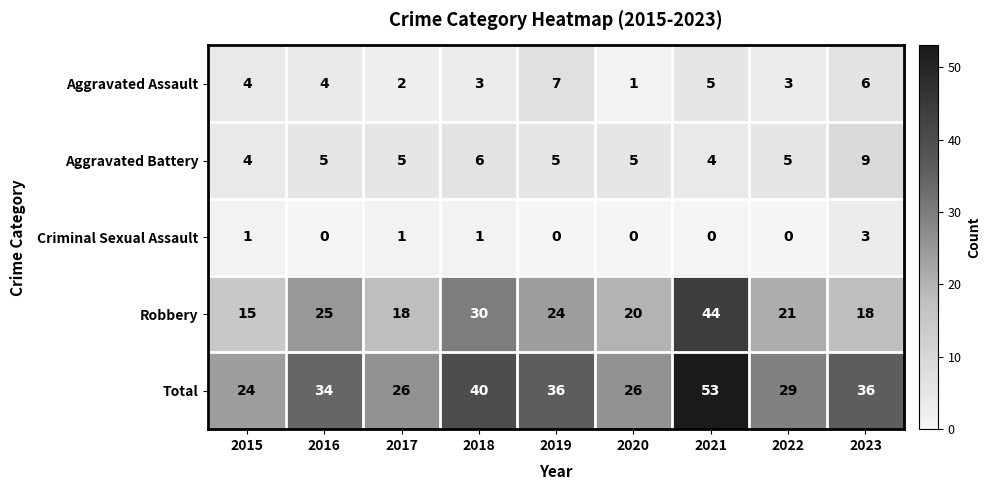

Count the Aggravated Assault values in the range 3 to 5.

5